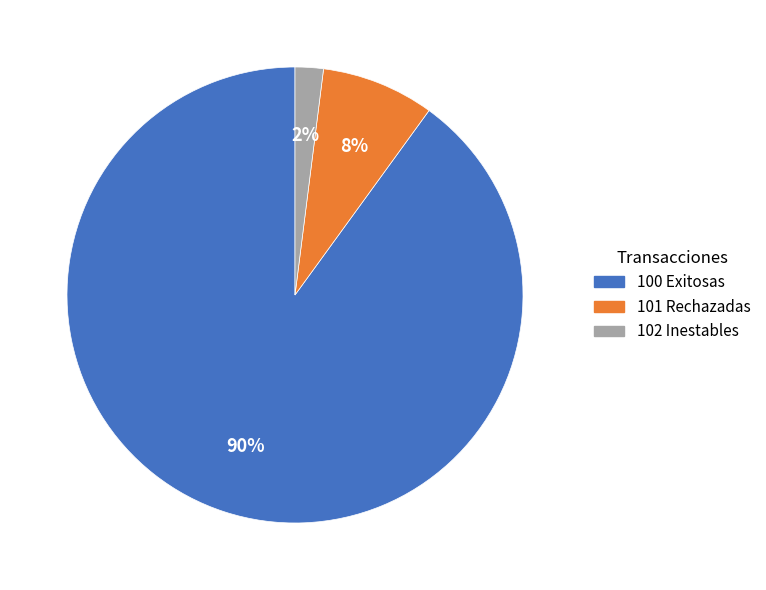

Is there a majority slice in this chart?

Yes